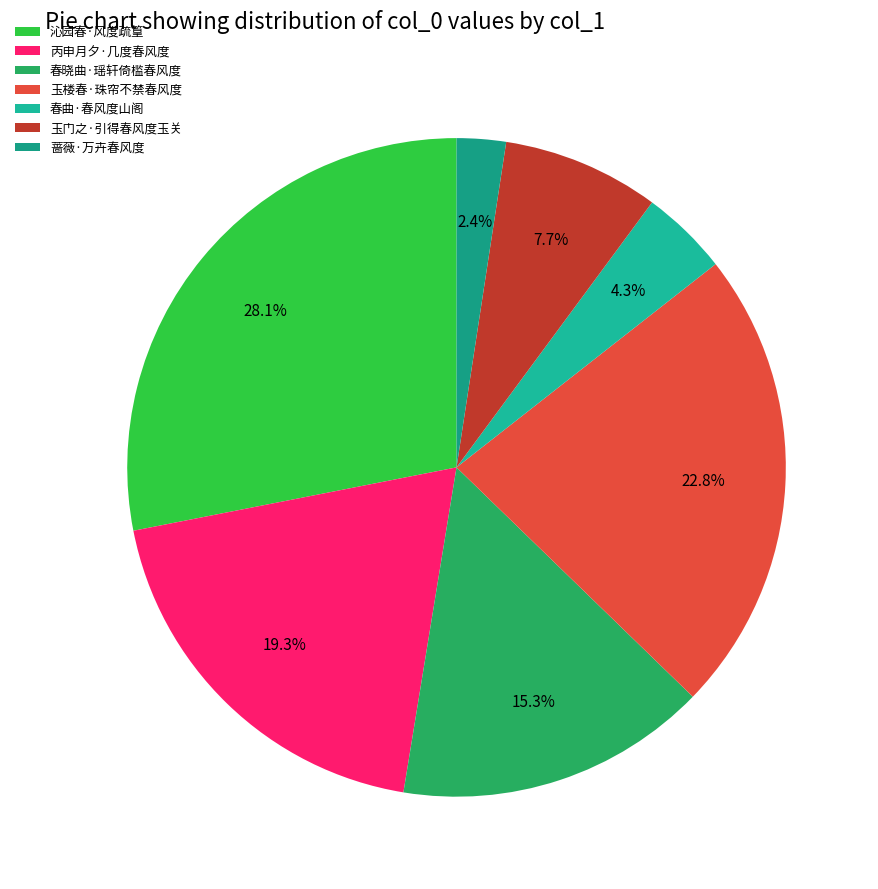

Is there any slice that represents more than half of the pie?

No